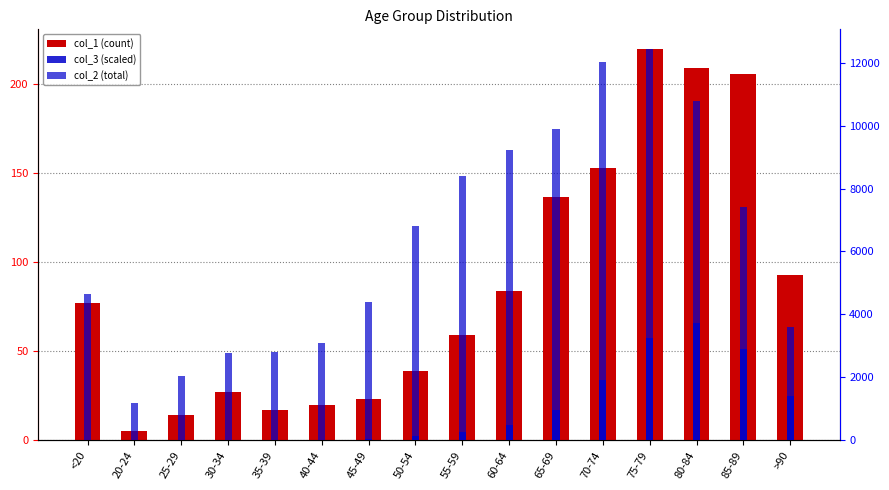

The value of col_2 (total) at 60-64 is 5980.7. True or false?

False